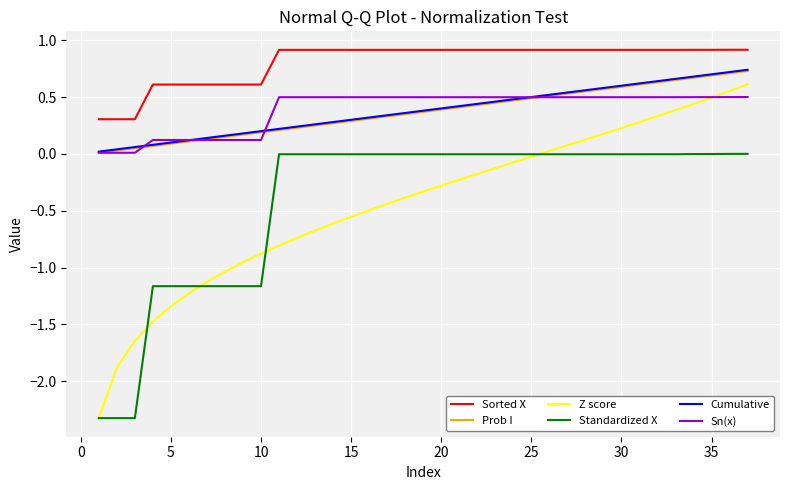

What is the minimum value for Standardized X?

-2.3